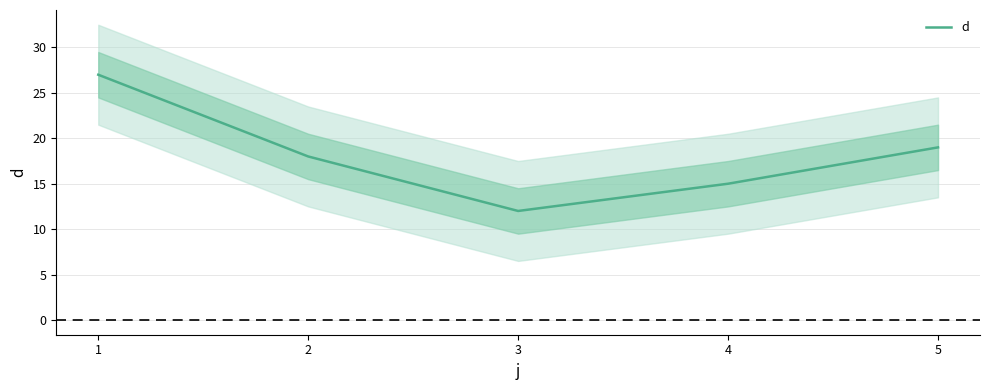

List the labels in order of d value, largest first.

1, 5, 2, 4, 3